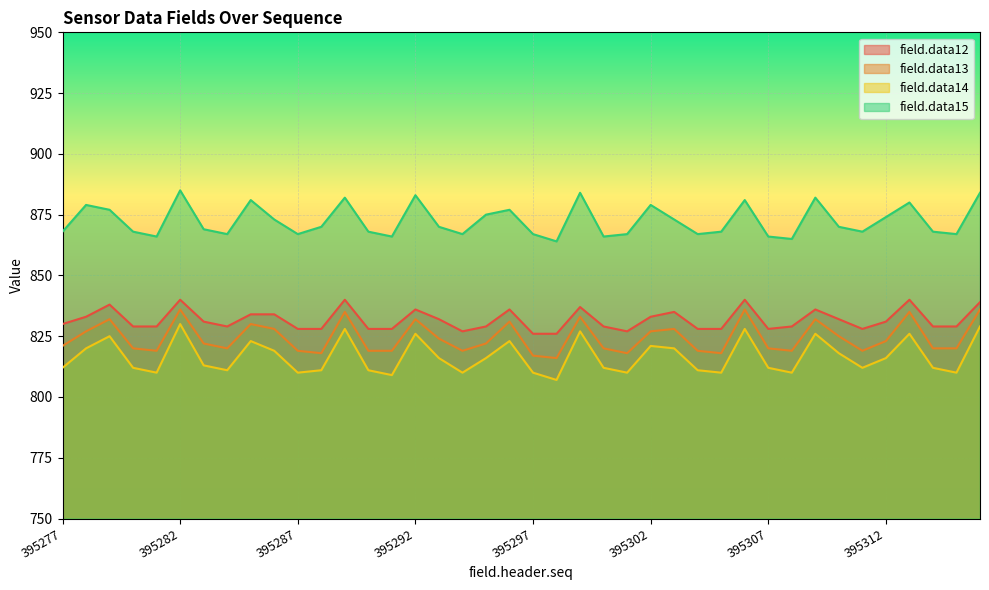

Which series has the largest total across all categories?

field.data15